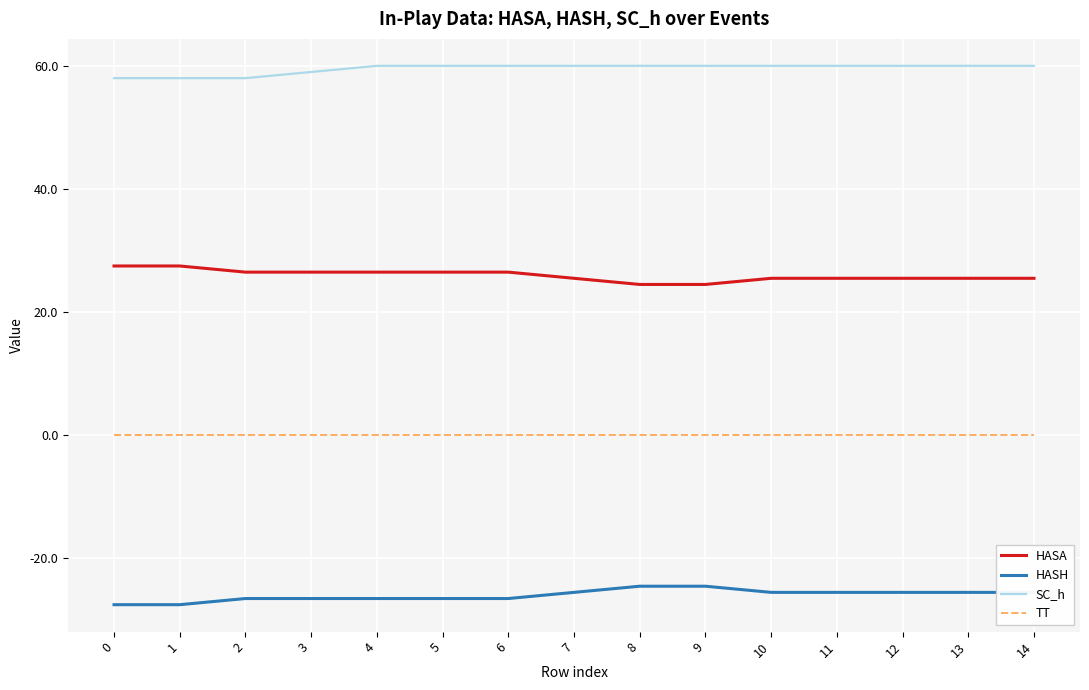

Count the number of categories in the chart.

15